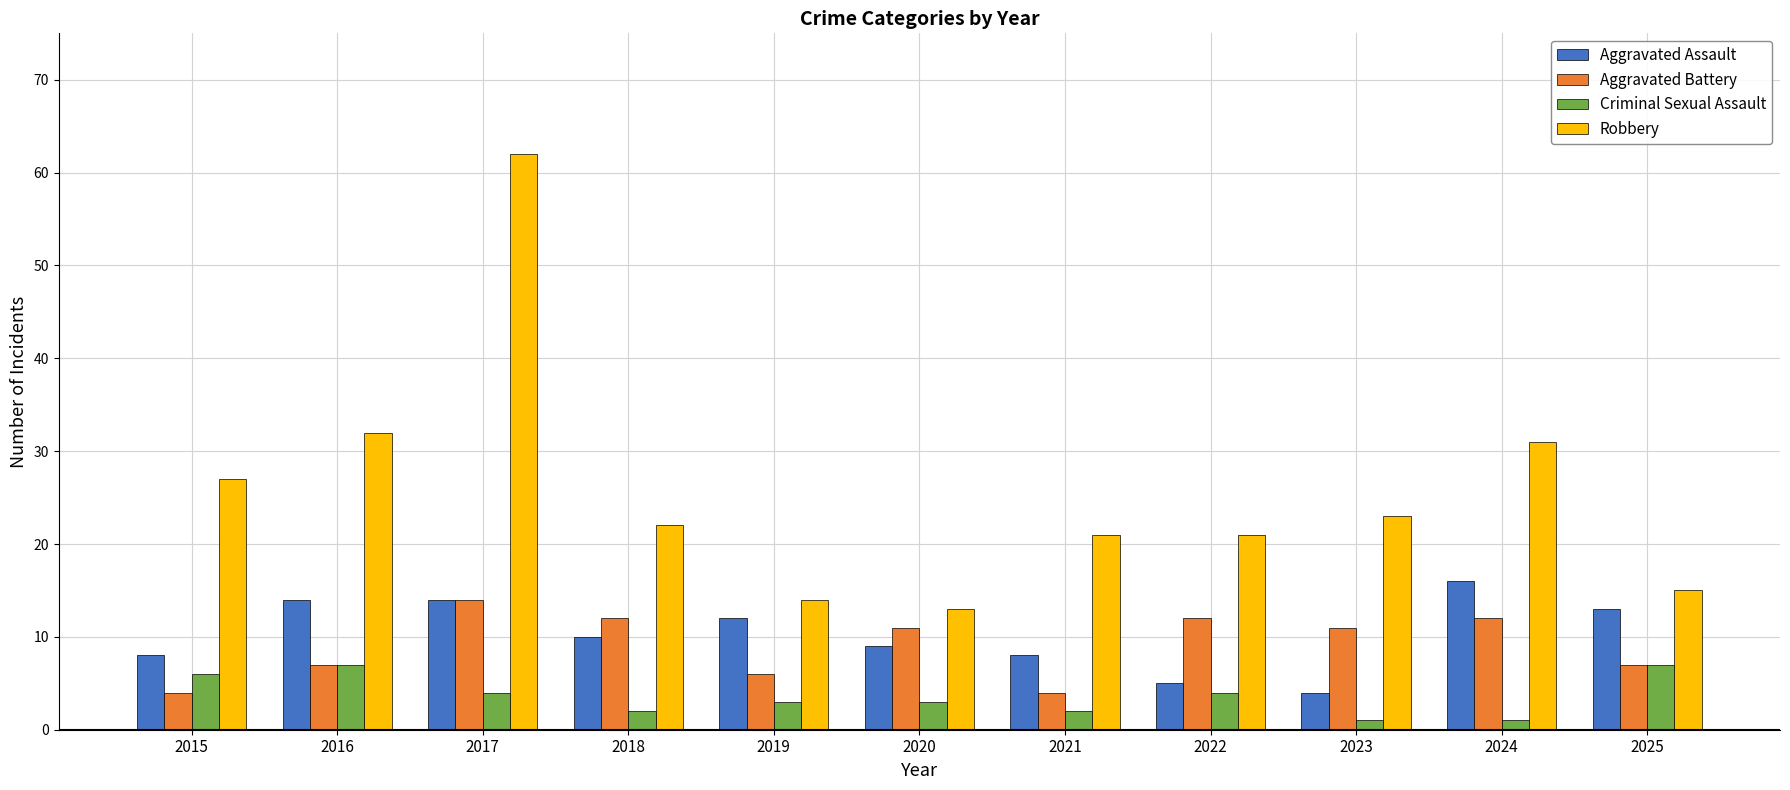

Rank the series by their maximum value, from highest to lowest.

Robbery, Aggravated Assault, Aggravated Battery, Criminal Sexual Assault